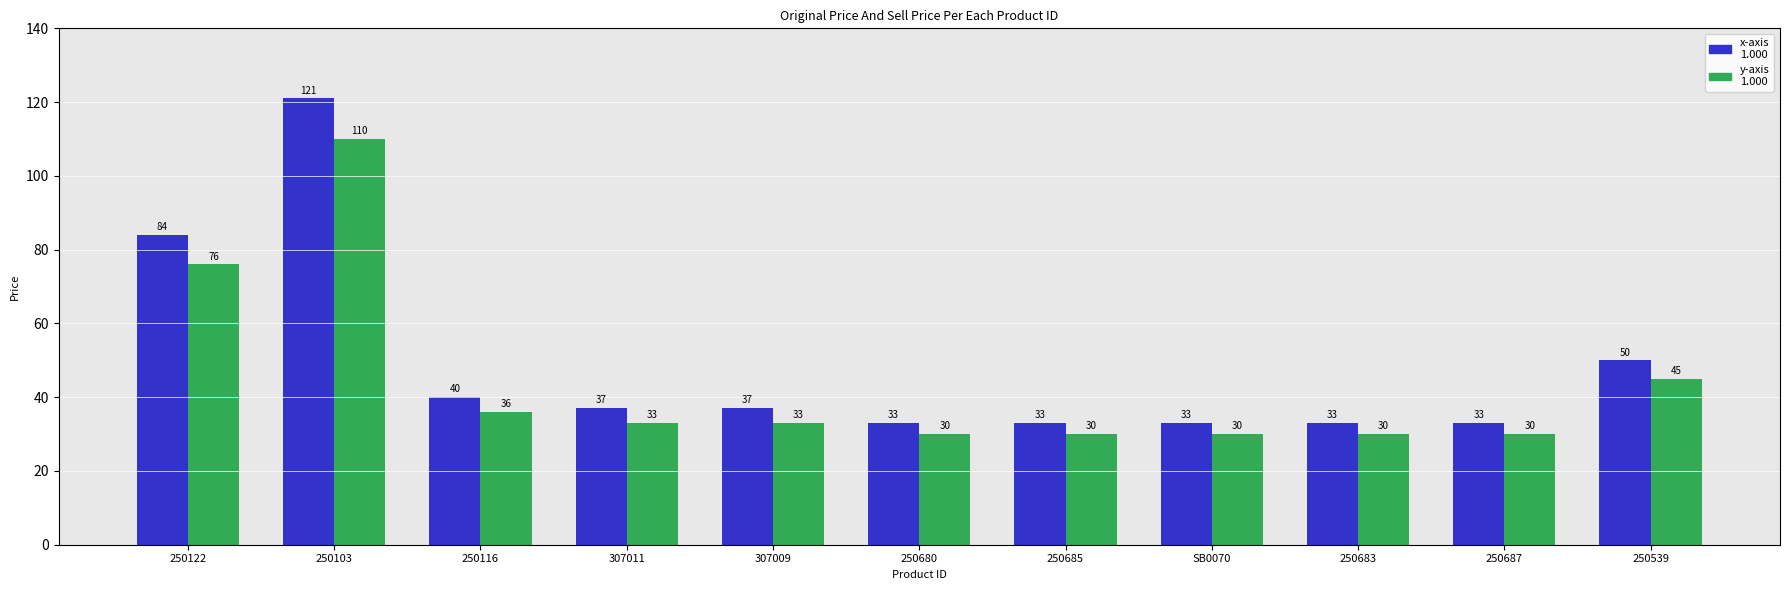

How many data points does each series have?

11